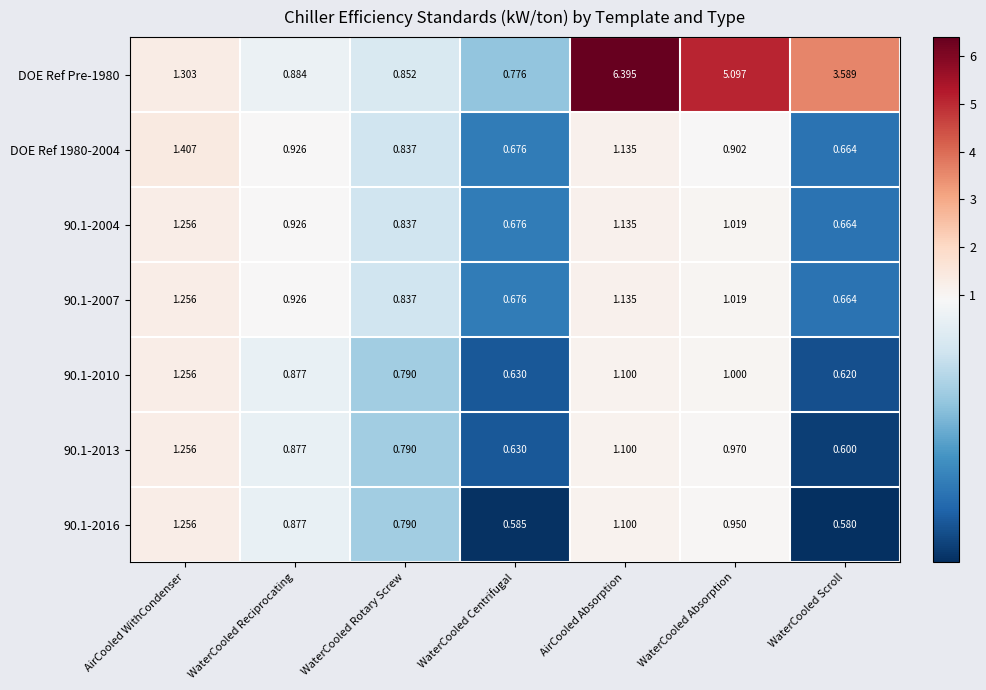

Where is 90.1-2016 nearest to the value 0?

WaterCooled Scroll